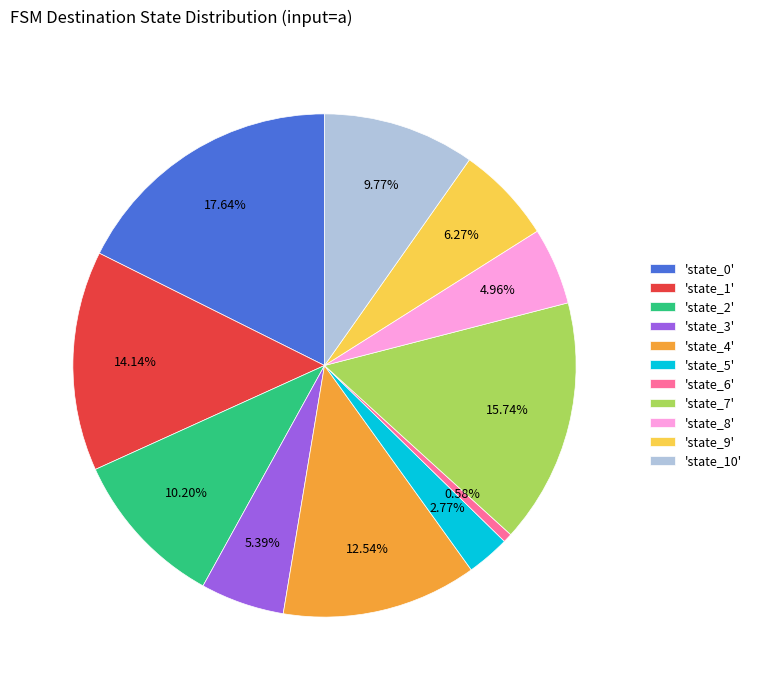

Does any single category account for the majority?

No